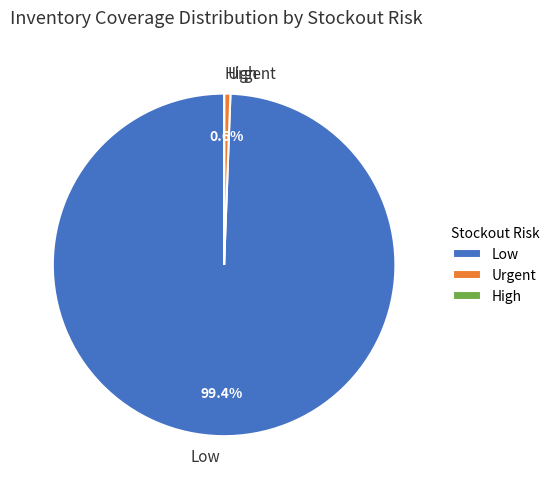

Do Urgent and Low together represent more than half of the pie?

Yes